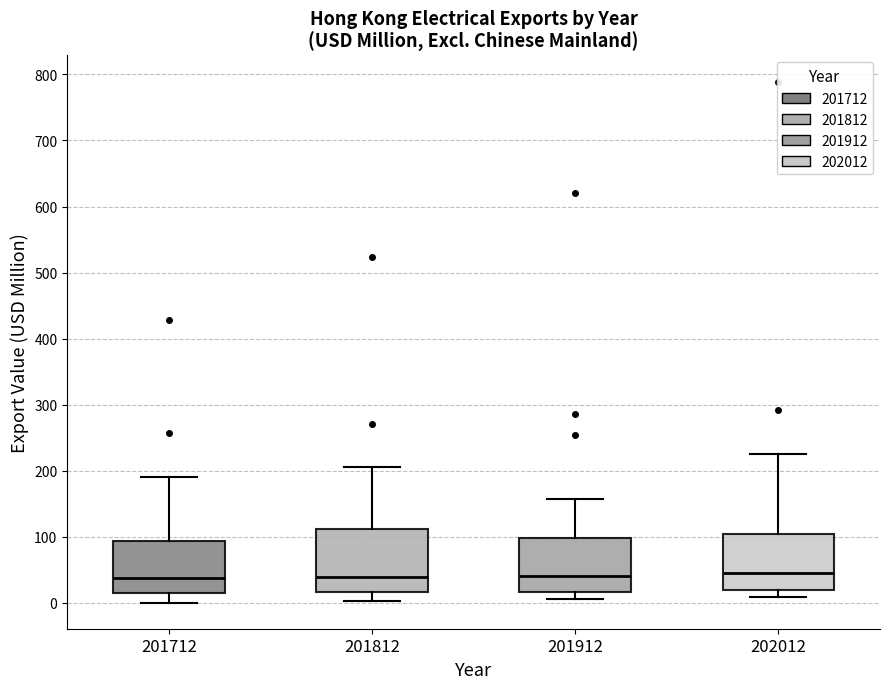

Reading left to right, read every box against the y-axis: the position of its median line, the range the box covers, and the ends of its whiskers. The values are not printed on the chart, so give them approximately, as read against the axis.

201712: median 40, box 10 to 90, whiskers 0 to 190
201812: median 40, box 20 to 110, whiskers 0 to 210
201912: median 40, box 20 to 100, whiskers 10 to 160
202012: median 50, box 20 to 100, whiskers 10 to 230